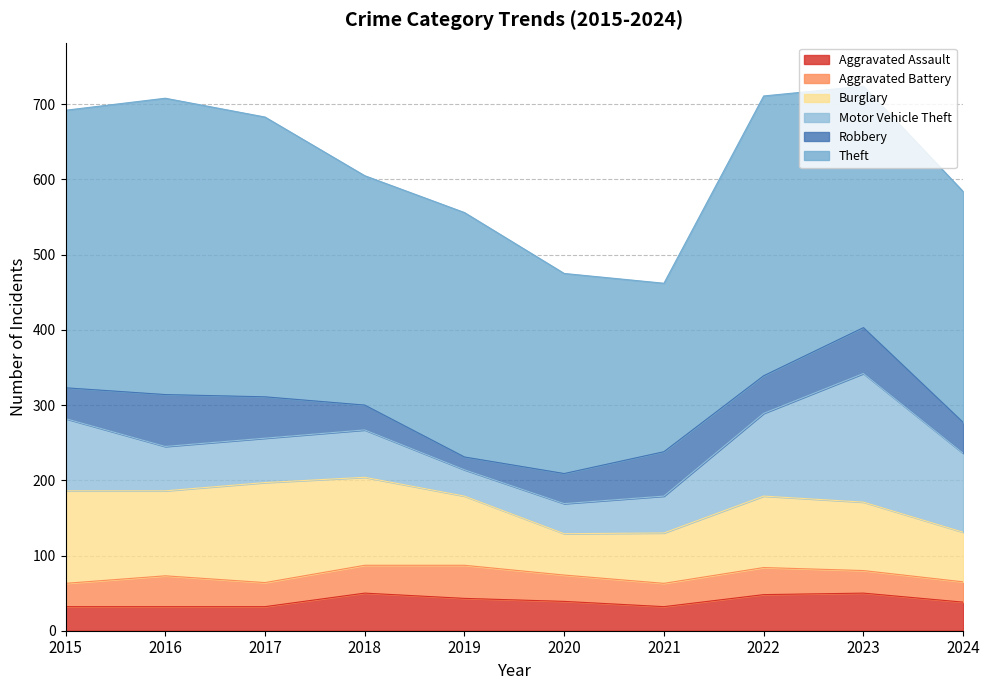

How many interior local peaks does the Theft series have?

3